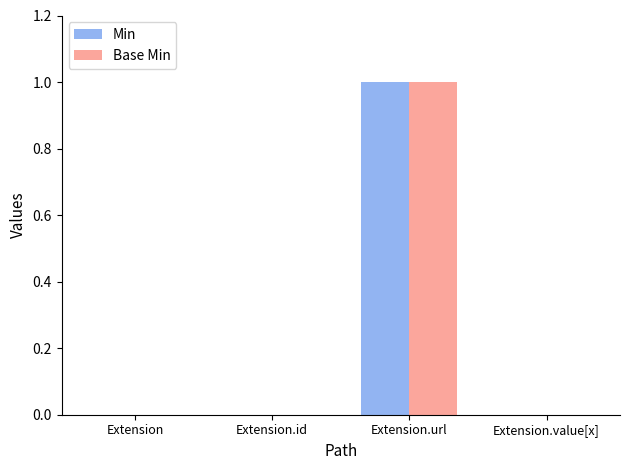

How many groups of bars are there?

4